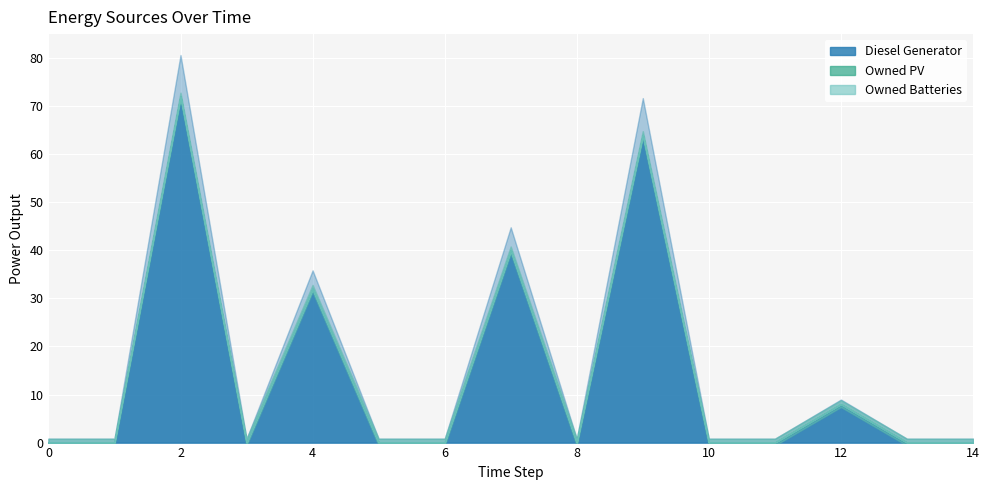

What are all the series names shown in the legend?

Diesel Generator, Owned PV, Owned Batteries